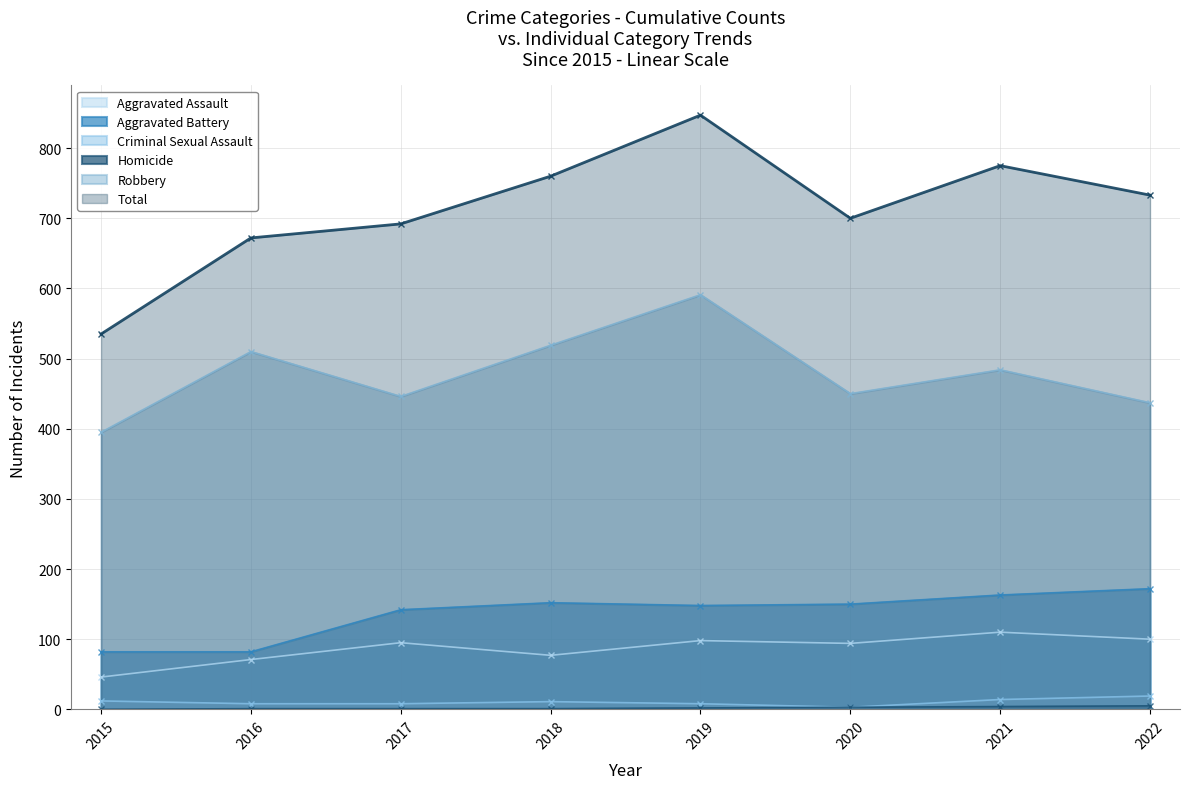

Read the Criminal Sexual Assault value at 2017.

8